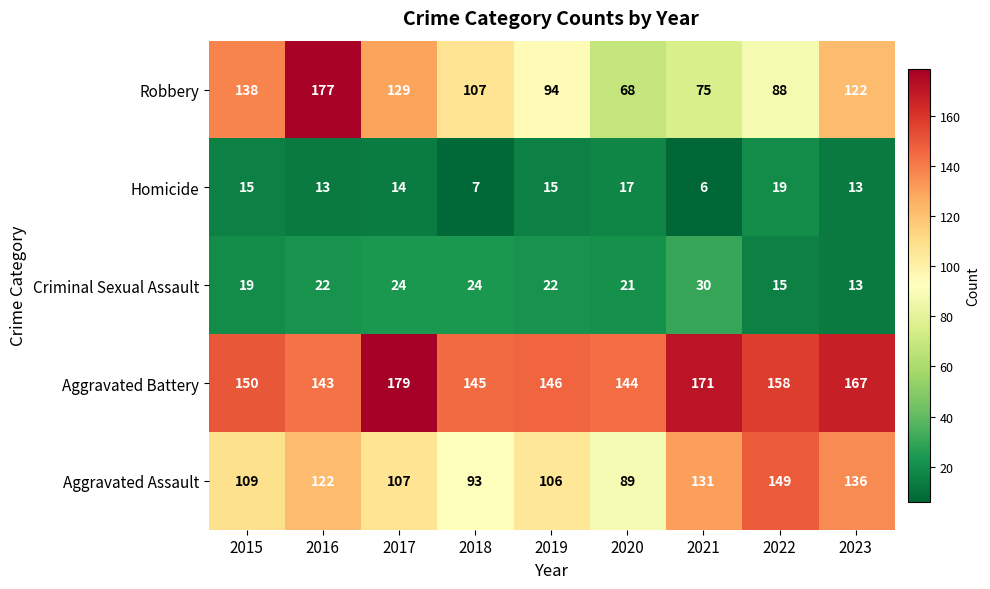

Rank the series by their maximum value, from lowest to highest.

Homicide, Criminal Sexual Assault, Aggravated Assault, Robbery, Aggravated Battery